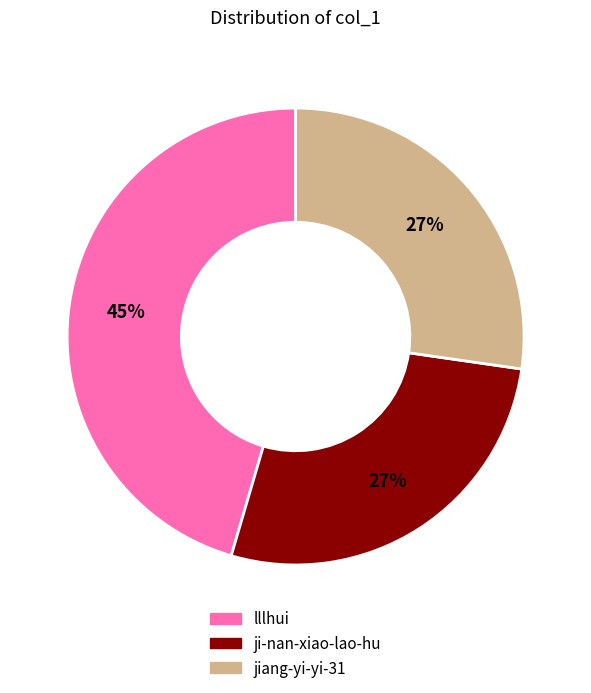

Do lllhui and jiang-yi-yi-31 together represent more than half of the pie?

Yes